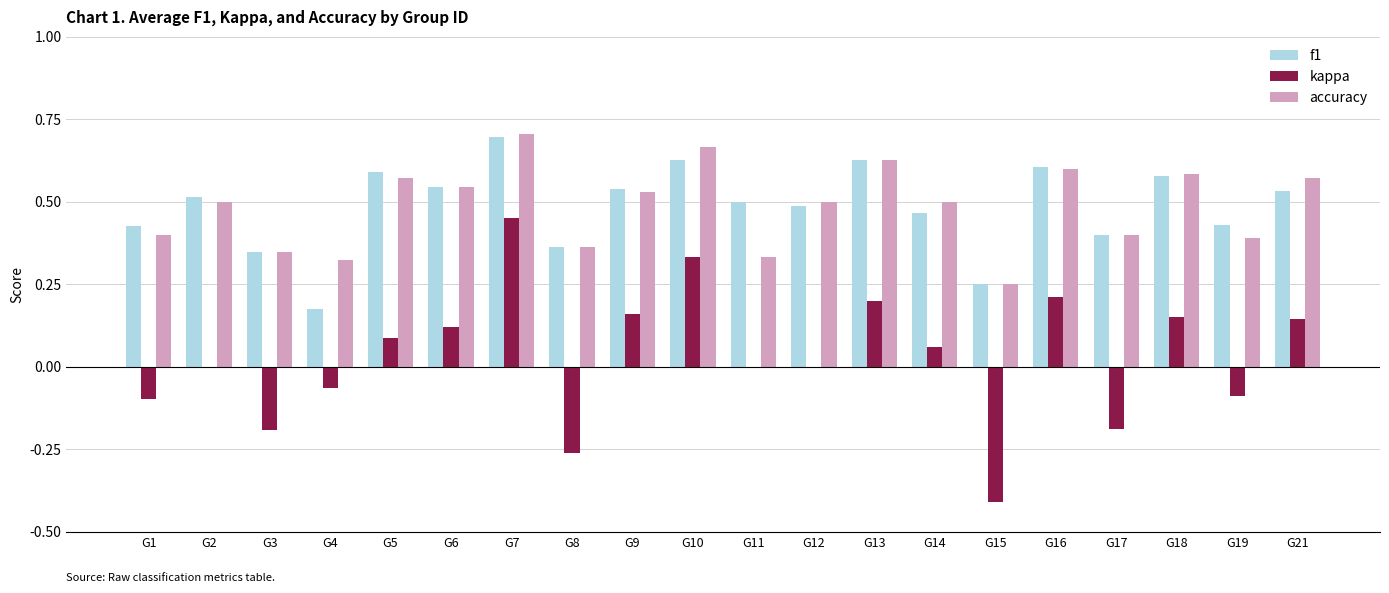

At which label does f1 reach its peak?

G7